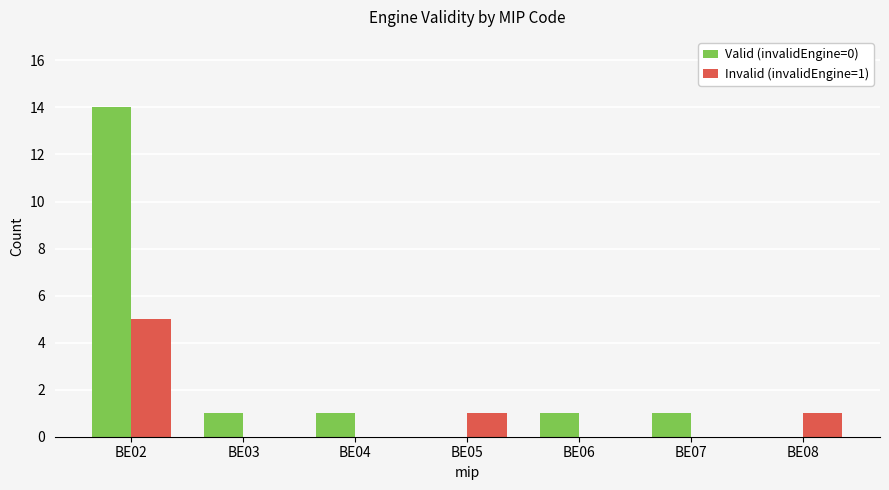

True or false: Valid (invalidEngine=0) has a value of 0 at BE04.

False